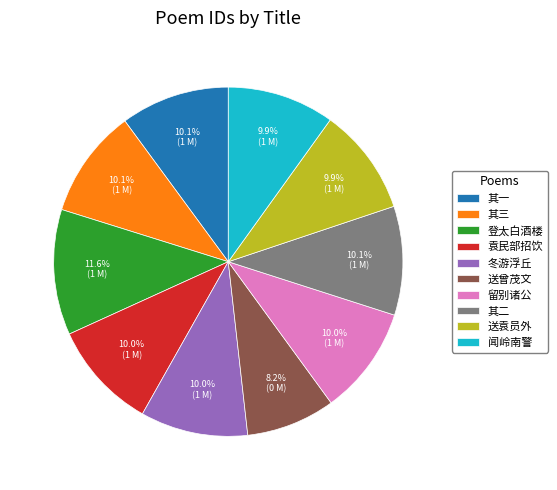

Does 闻岭南警 represent more than half of the total?

No